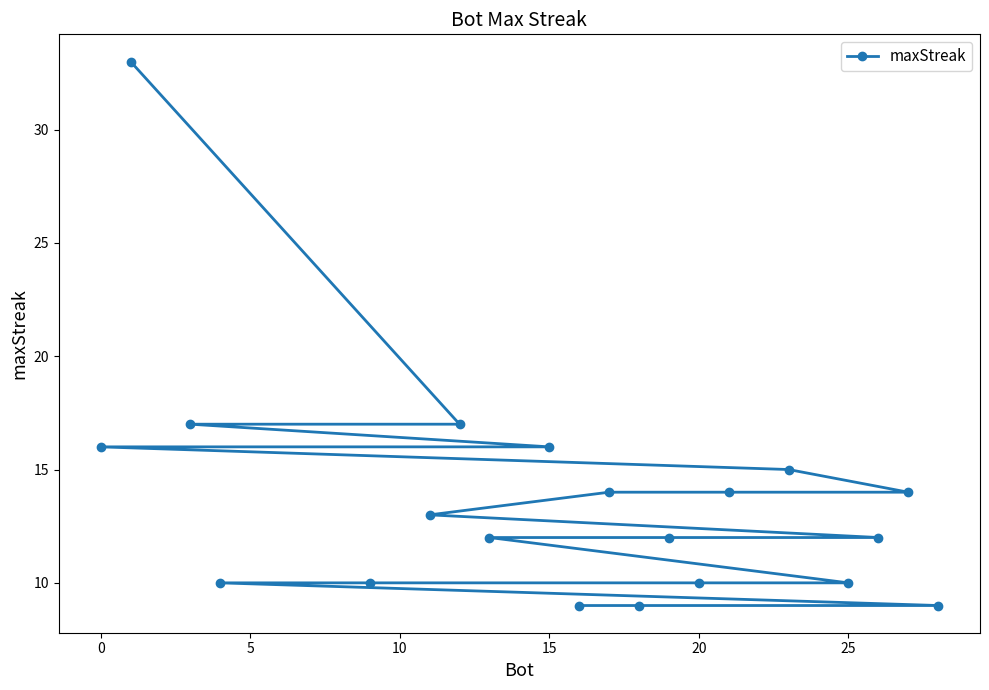

How many data points are less than 13?

10